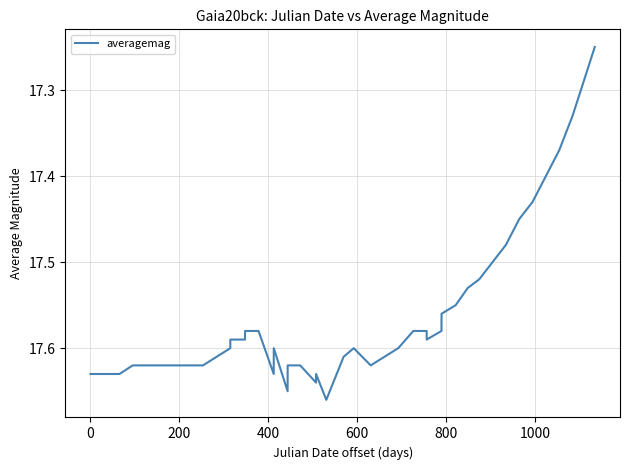

What is the difference between the maximum and minimum values?

0.4